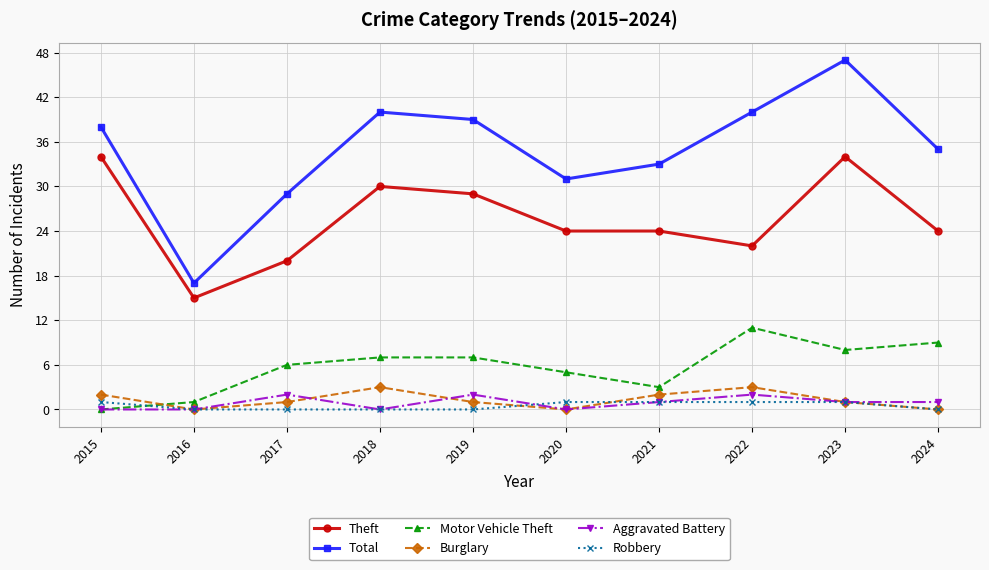

Does the chart display data point markers on the line(s)?

Yes